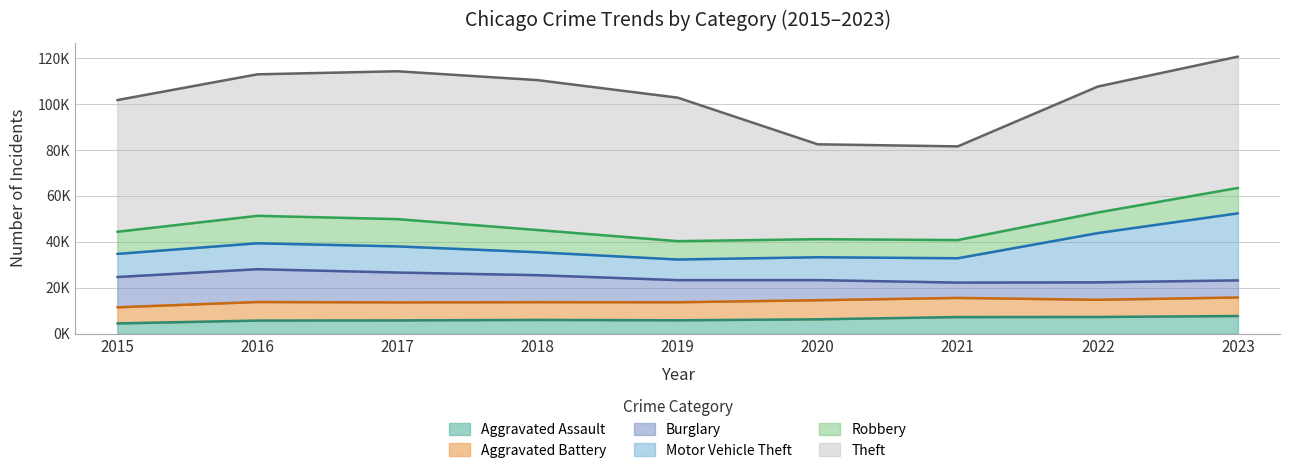

What is the spread (max minus min) of values at 2021?

34144